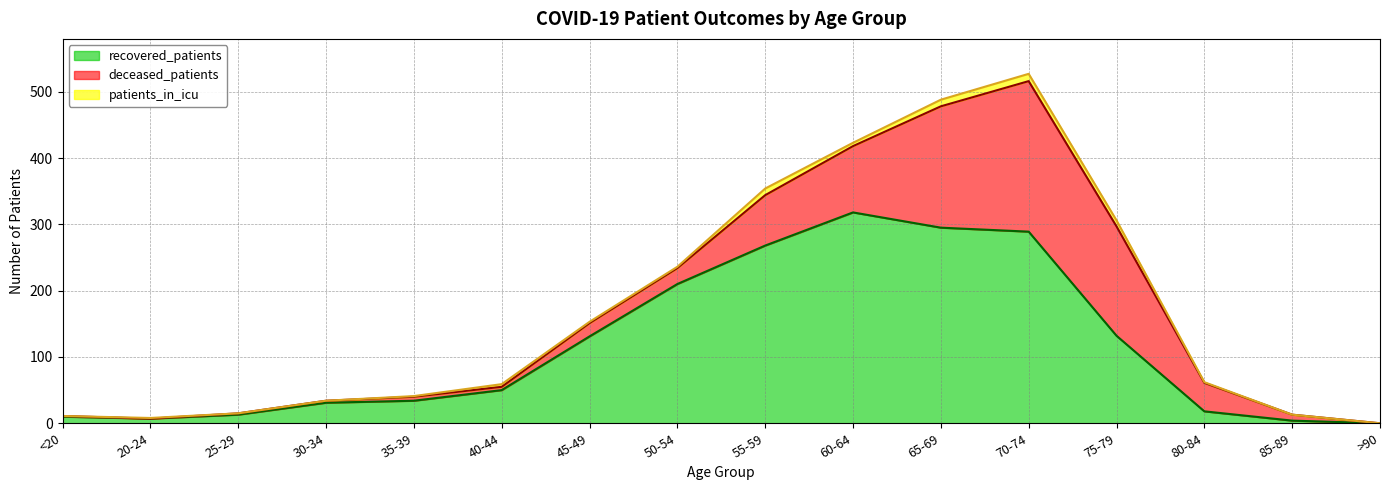

How many lines are shown in the chart?

3